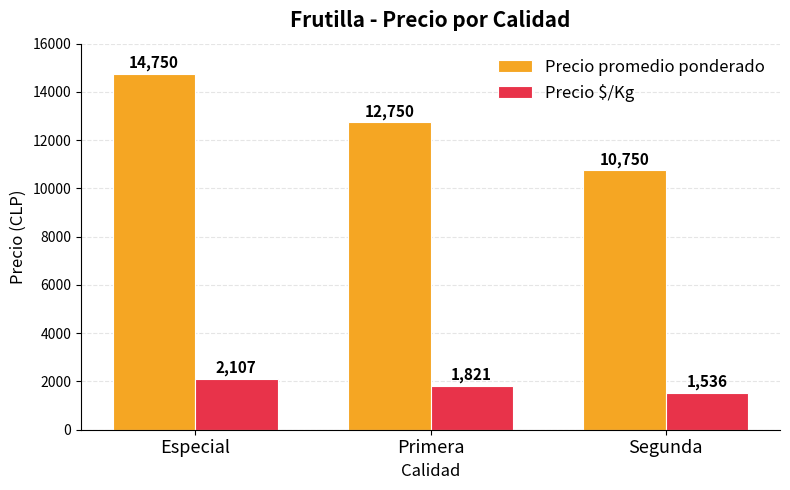

Does the chart contain any negative values?

No